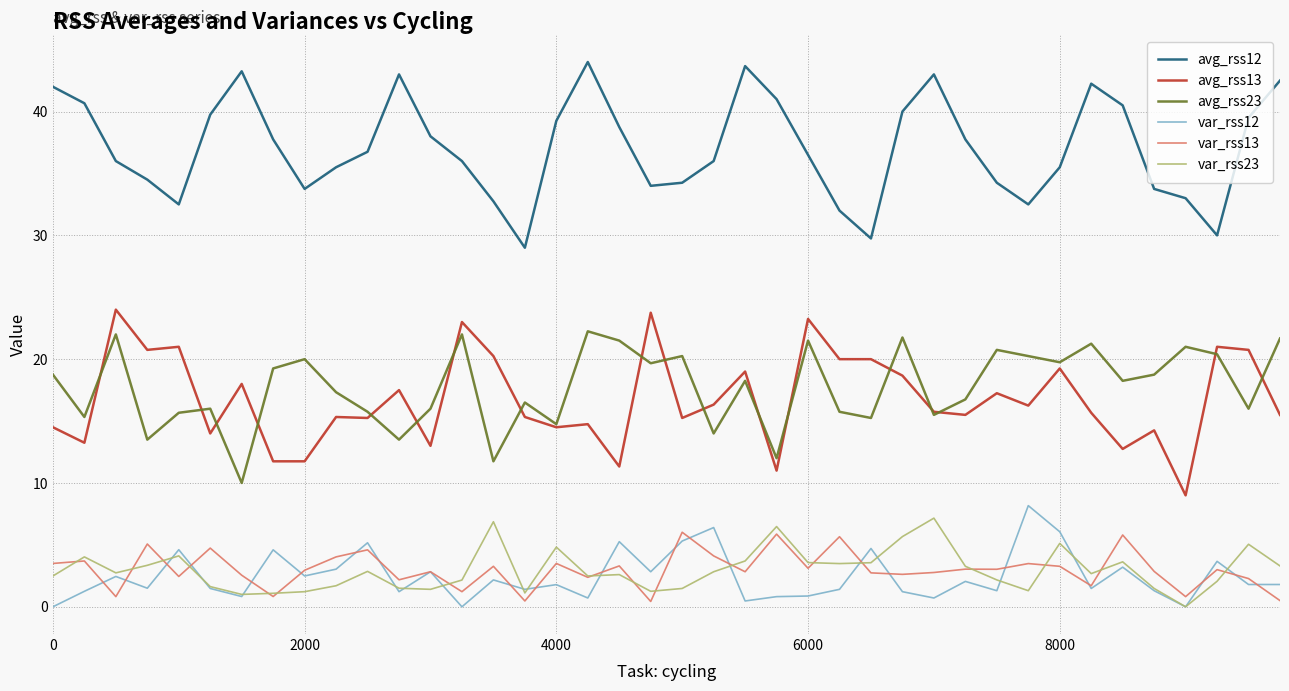

Which series has the largest total across all categories?

avg_rss12